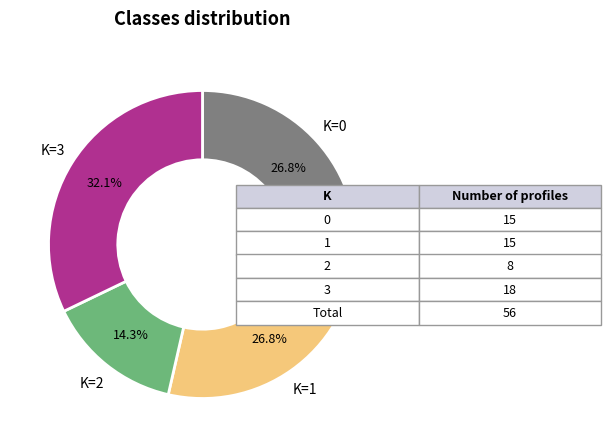

Which slice is the largest?

K=3